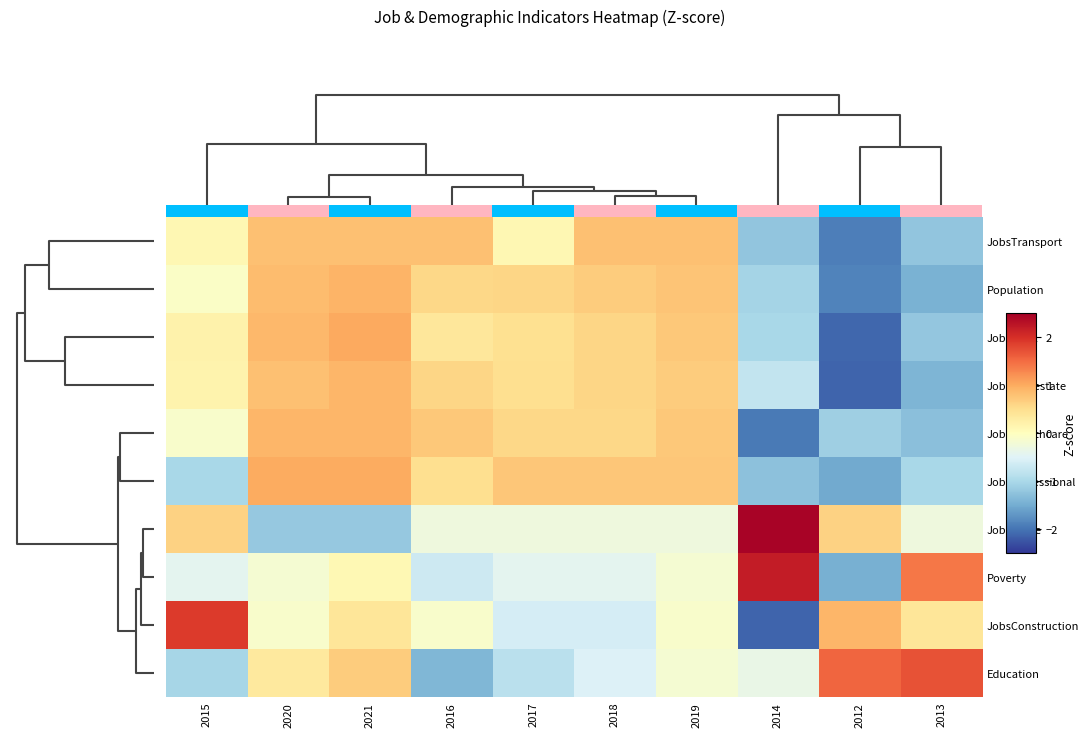

Is the value of JobsProfessional at 2021 greater than the value of JobsConstruction at 2021?

Yes